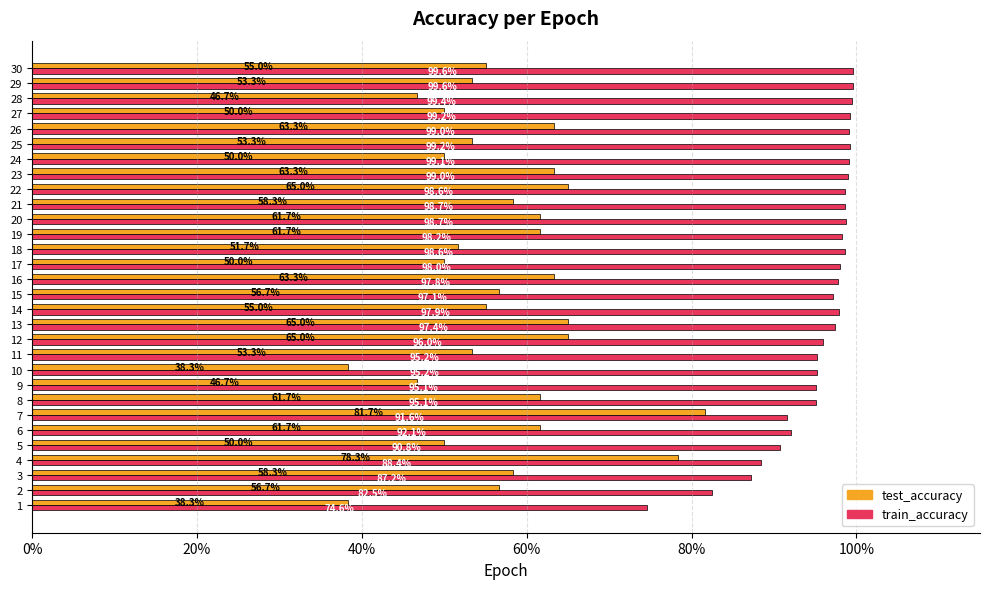

True or false: train_accuracy has a value of 0.2 at 11.

False